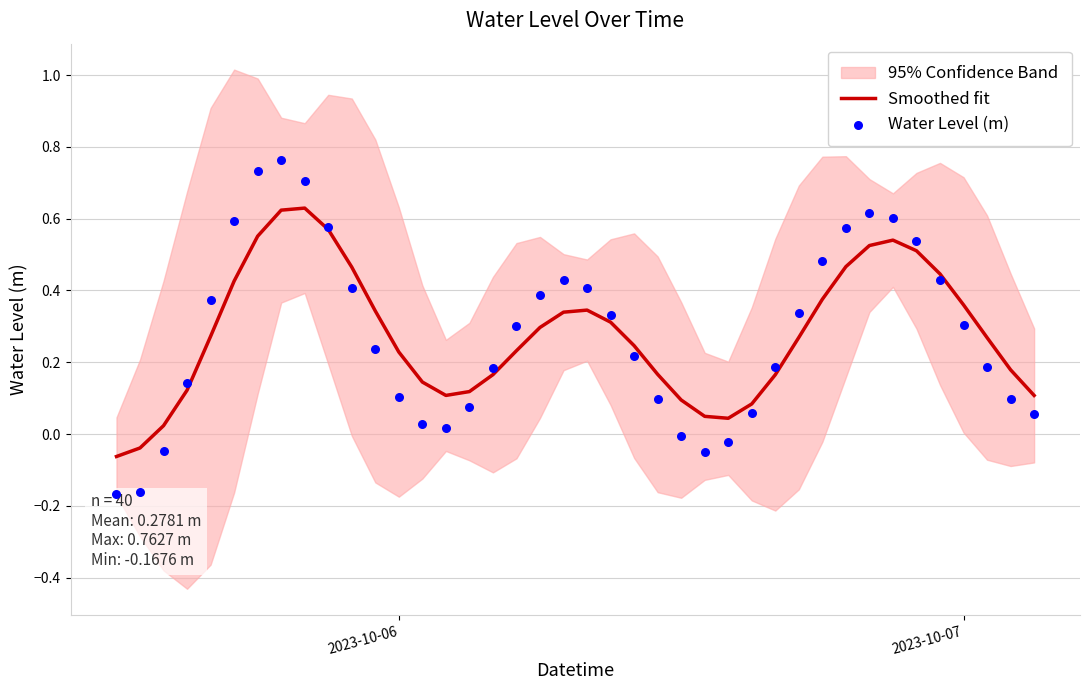

Which series reaches the maximum Y coordinate?

Water Level (m)